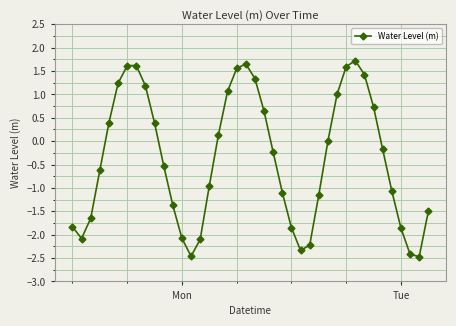

What is the value of the 25th point from the left?

-1.9